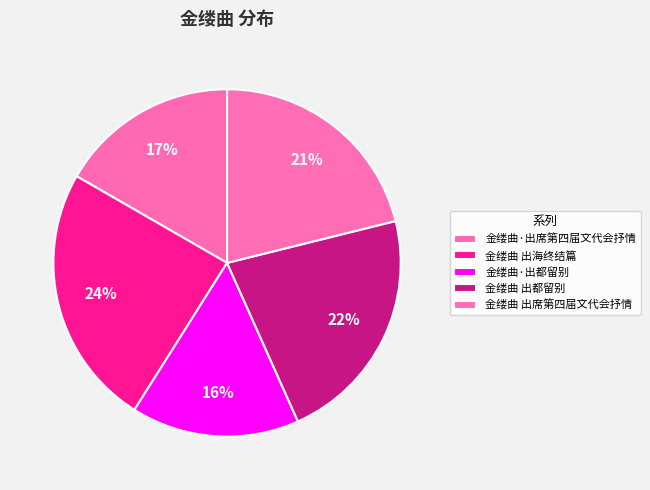

How many segments does this pie chart have?

5